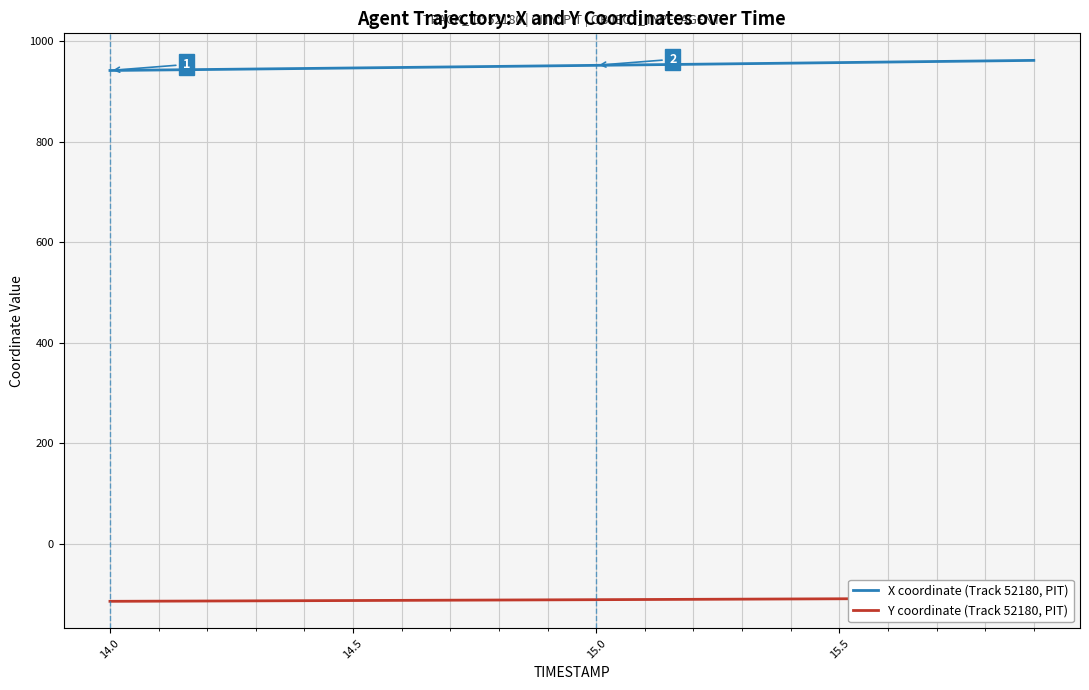

Rank the series by their average value, from highest to lowest.

X coordinate (Track 52180, PIT), Y coordinate (Track 52180, PIT)